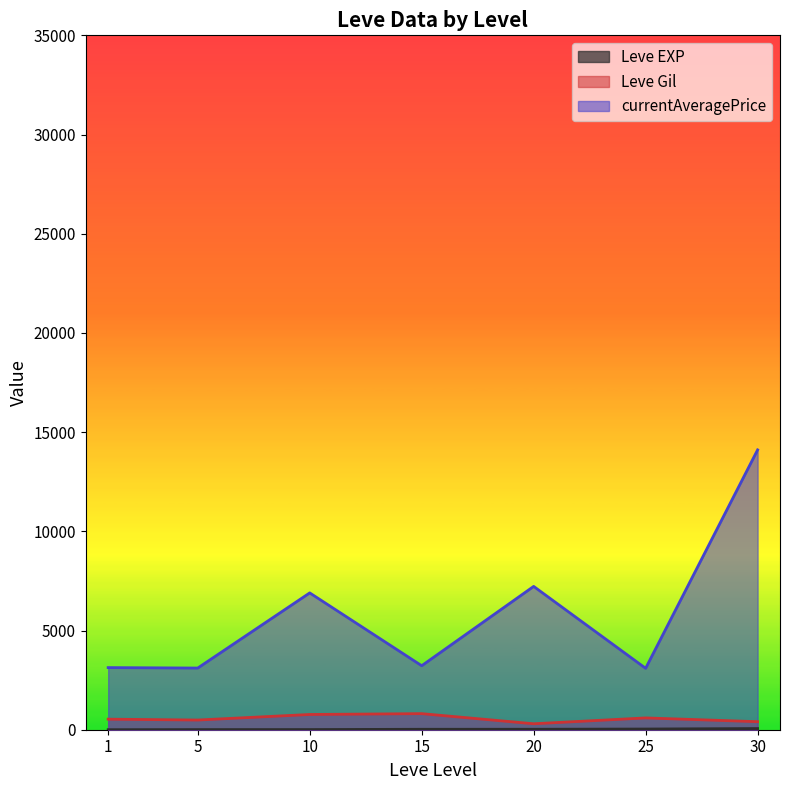

List the series in order of their peak value, lowest first.

Leve EXP, Leve Gil, currentAveragePrice